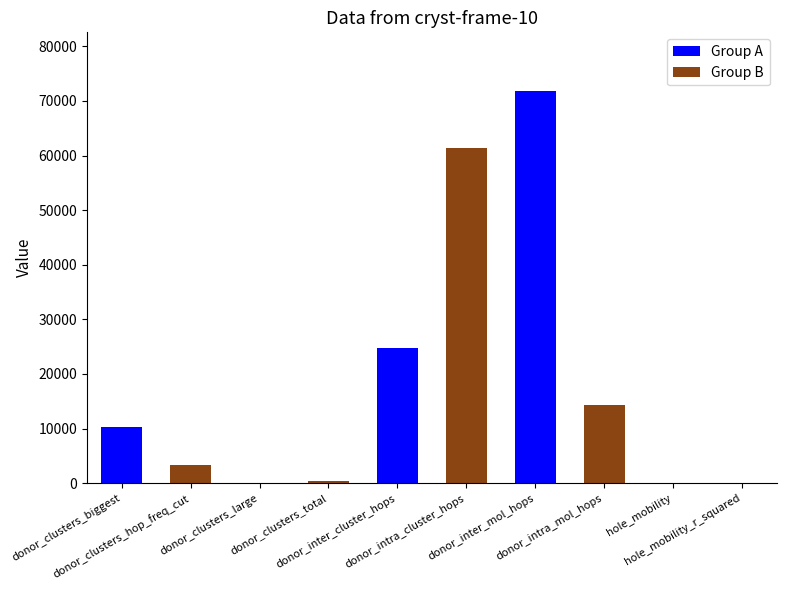

What is the sum of all values?

186242.0